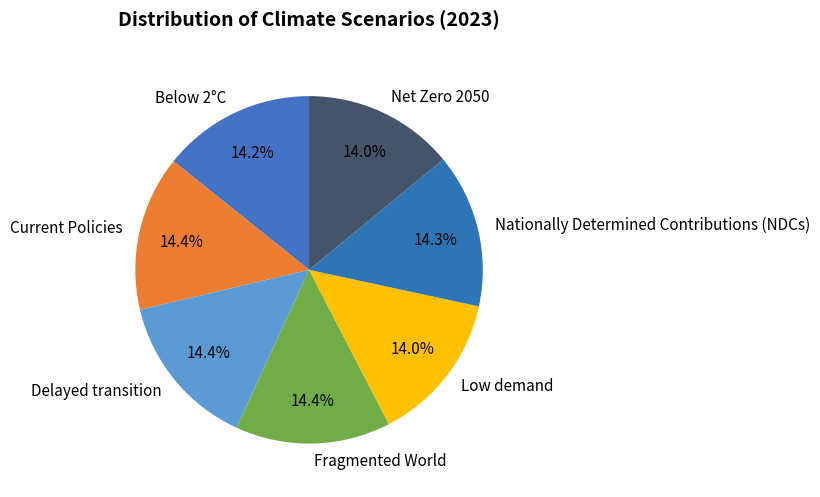

How much of the chart is everything except Net Zero 2050?

86.0%